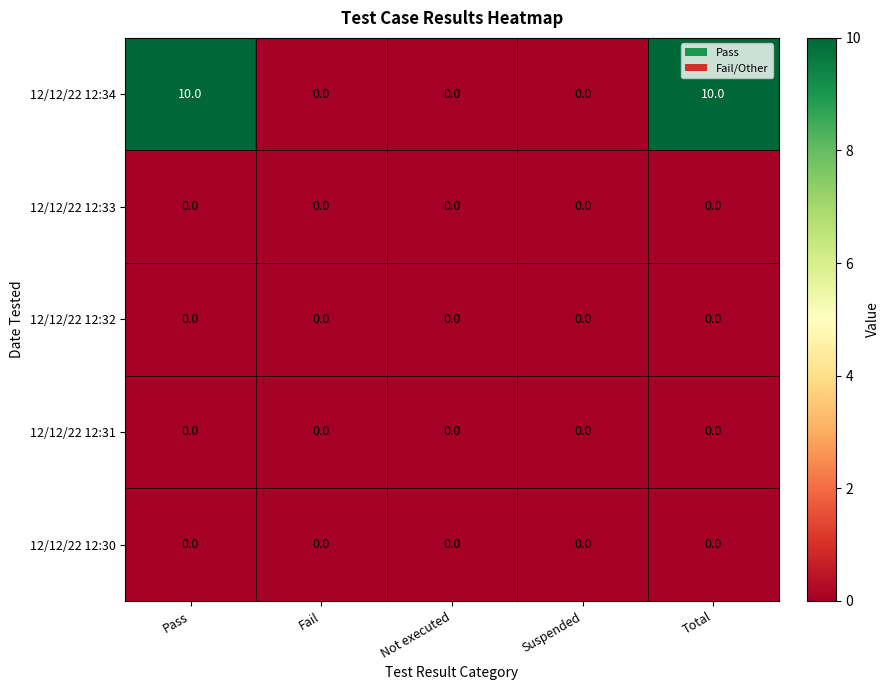

Which series has the largest total across all categories?

12/12/22 12:34